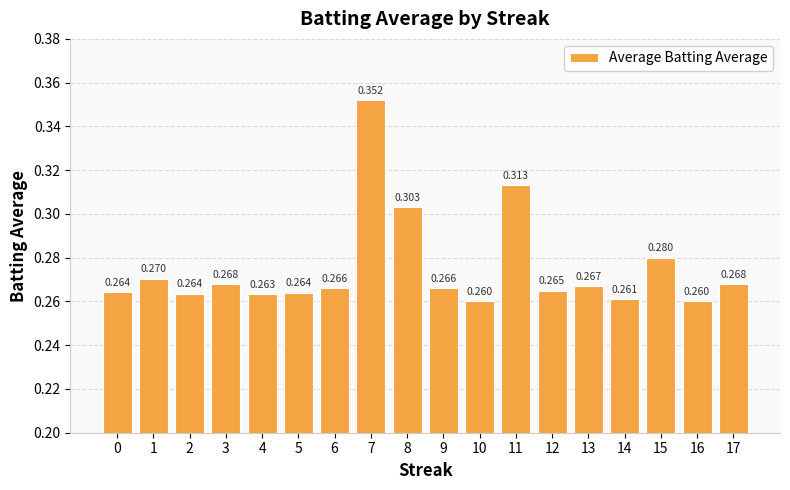

What is the greatest value displayed?

0.4